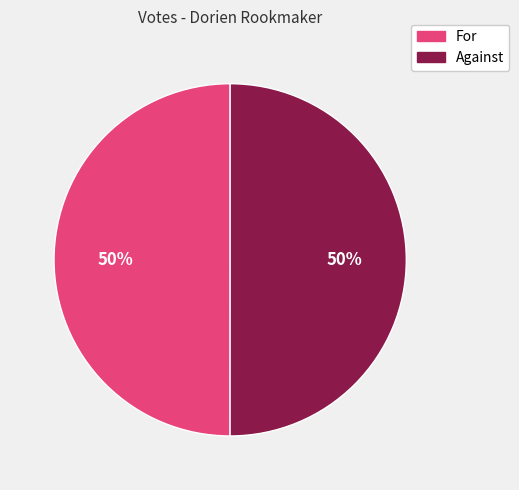

Is it true that Against is 50% of the pie?

True